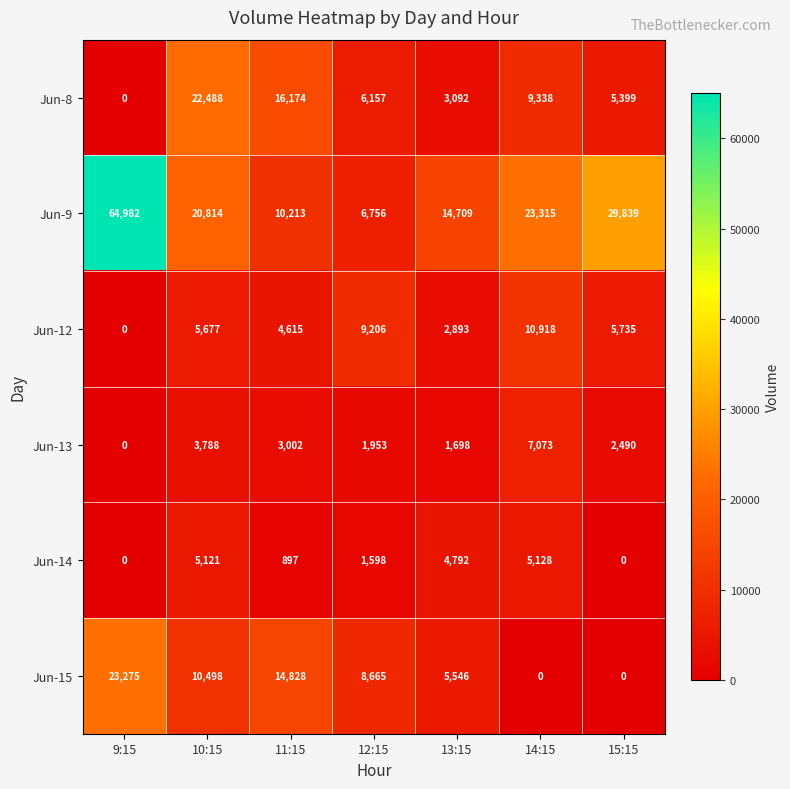

What value does the Jun-12 series have at 15:15?

5735